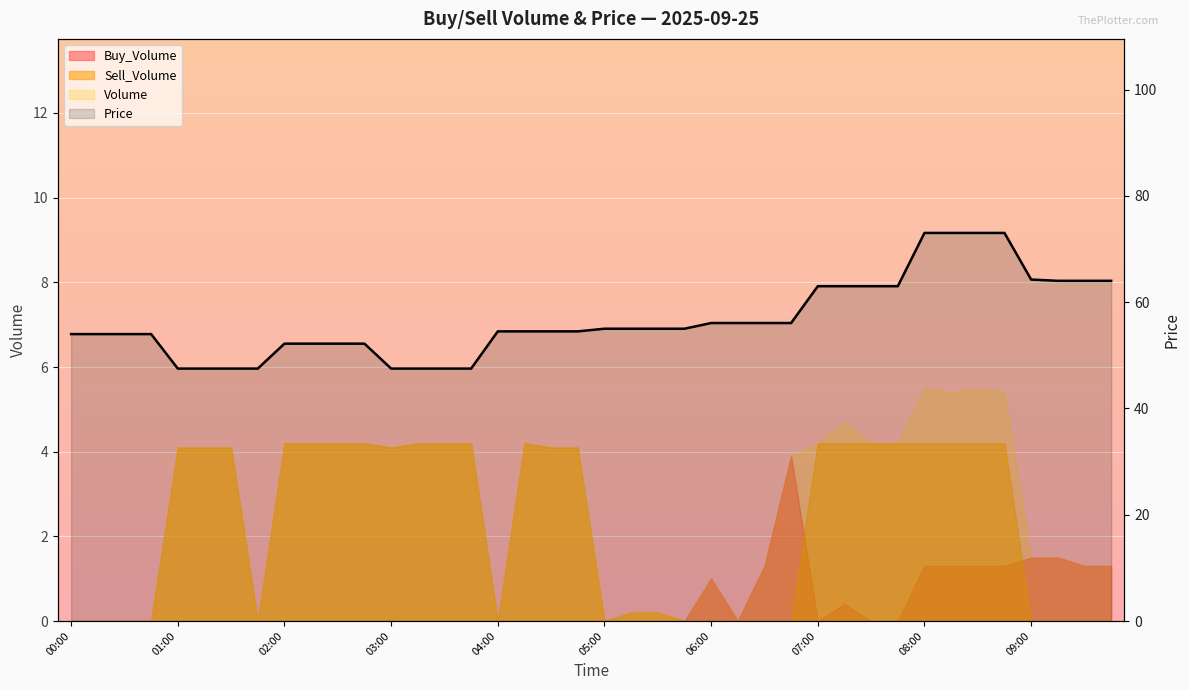

The value at 28 is 63.0. True or false?

True